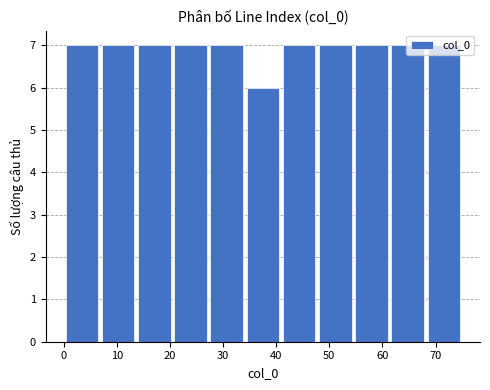

What is the height of the bar covering 27 to 34 on the x-axis? Neither the bar edges nor the heights are printed on the chart, so give them approximately, as read against the axes.

7